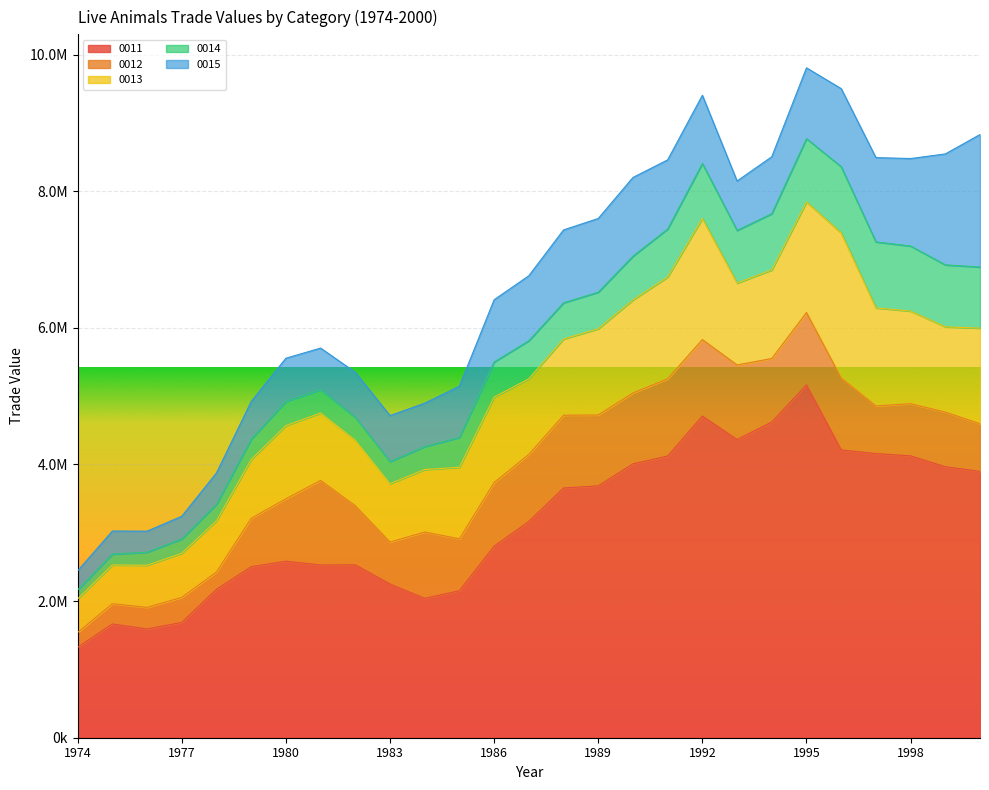

Which series has the largest range (max minus min)?

0011